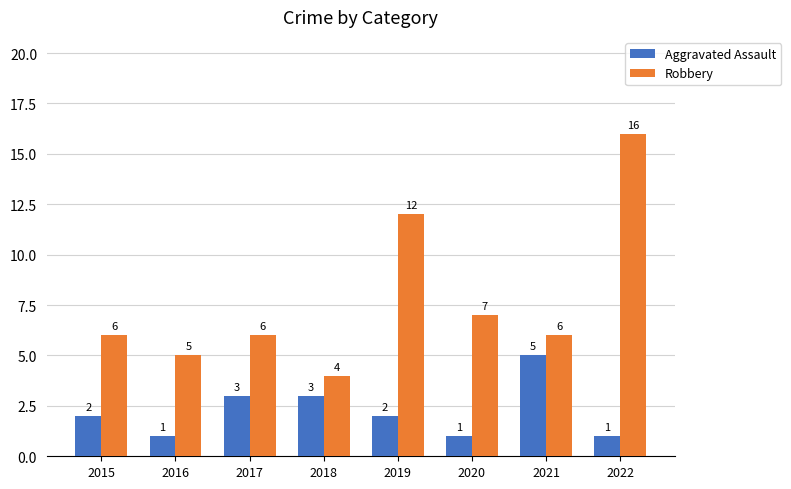

List the series in order of their overall mean, lowest first.

Aggravated Assault, Robbery